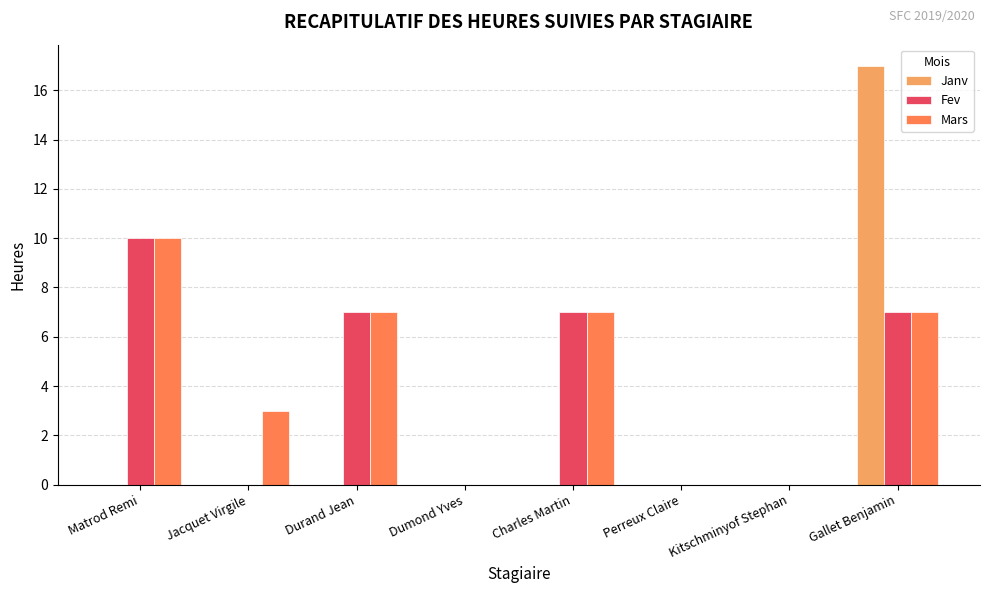

What is the maximum value for Fev?

10